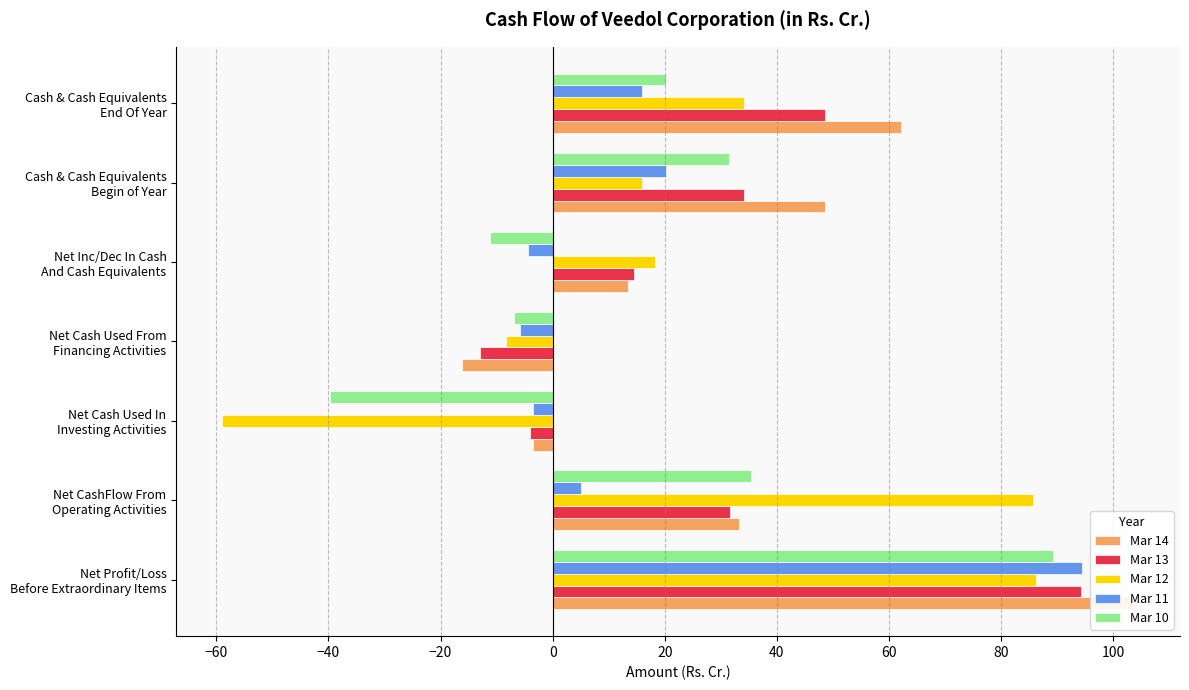

How many values in the Mar 10 series are below 20?

3